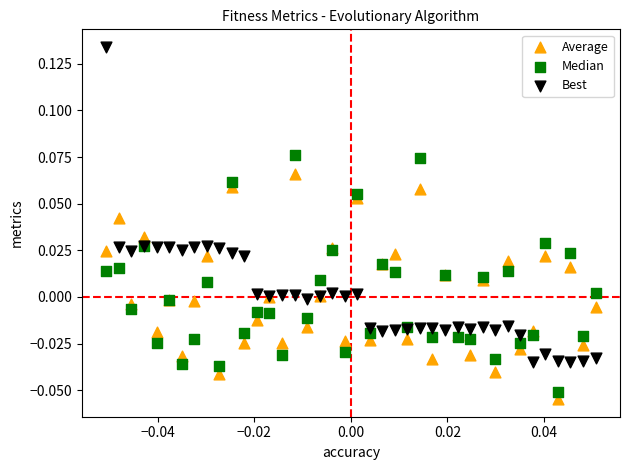

Which series reaches the maximum Y coordinate?

Best